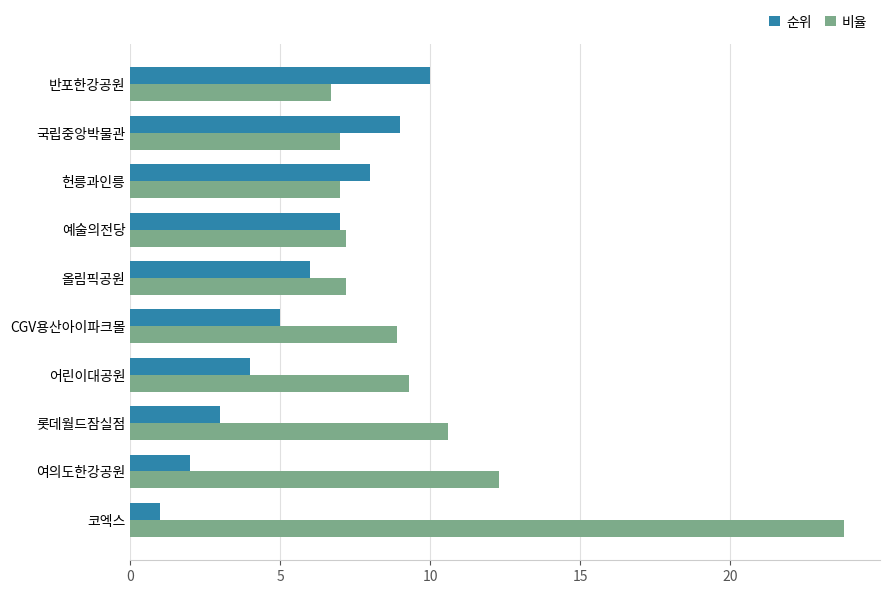

What is the approximate value of 순위 at 코엑스?

1.0